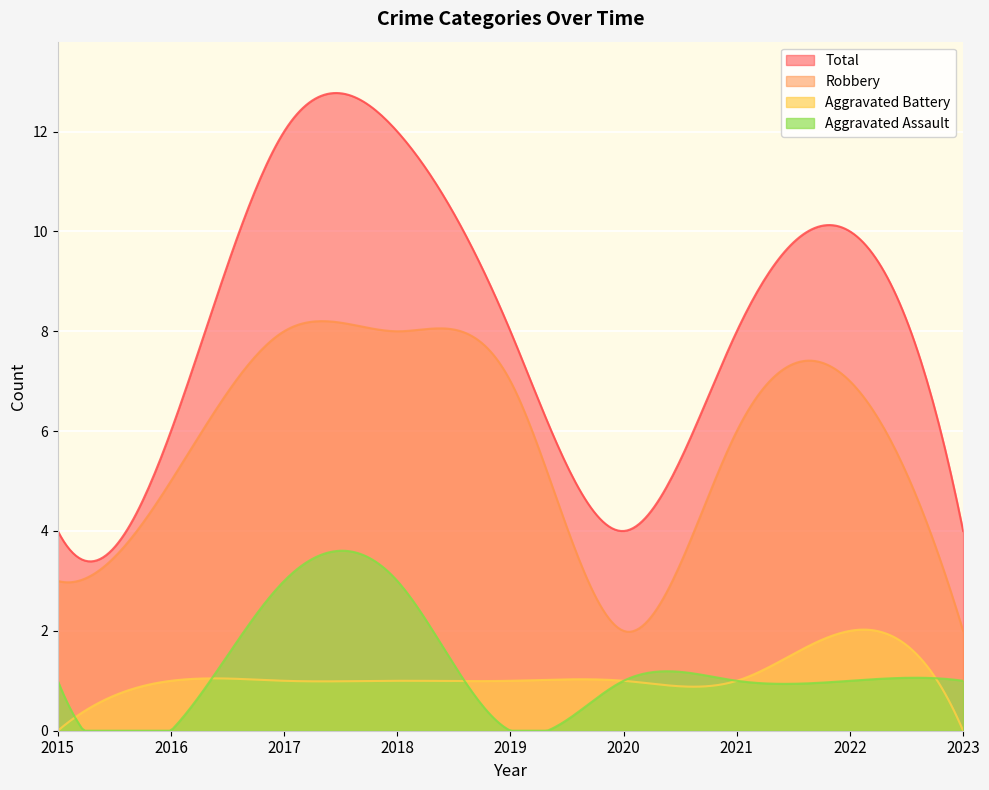

At which category is the sum across all series the highest?

2017